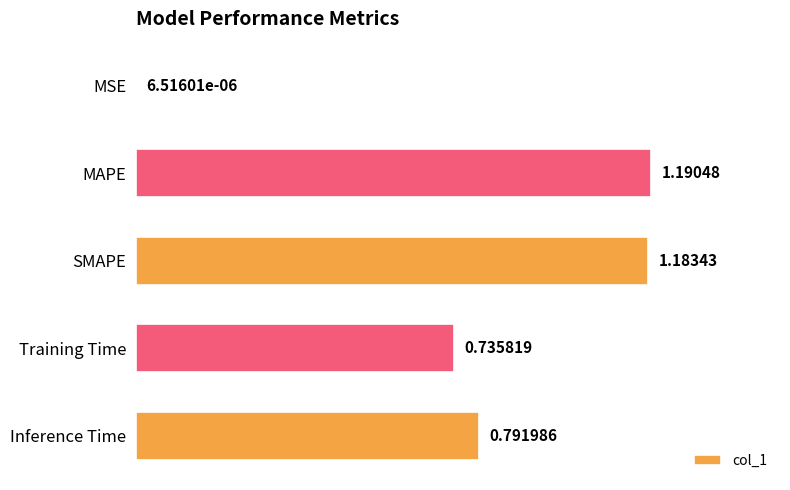

Where is the data nearest to the value 0?

MSE